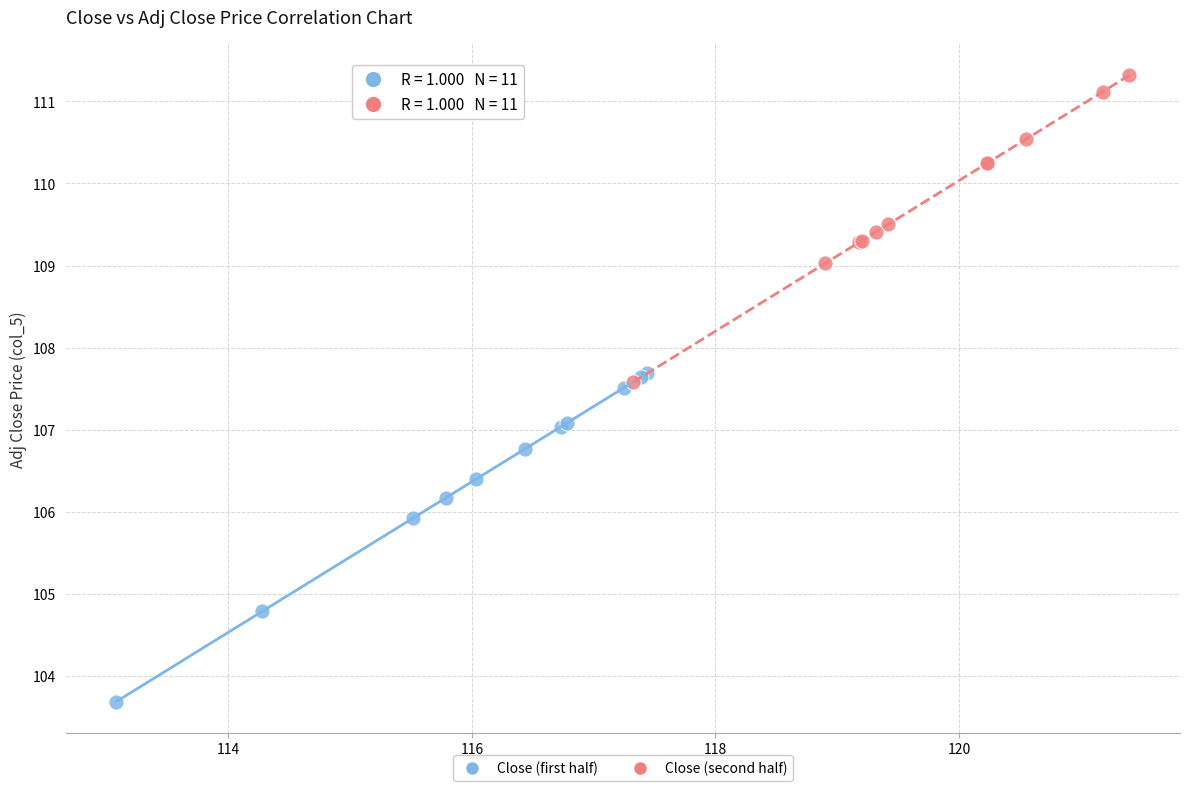

Which series has the widest spread of Y values?

Close (first half)